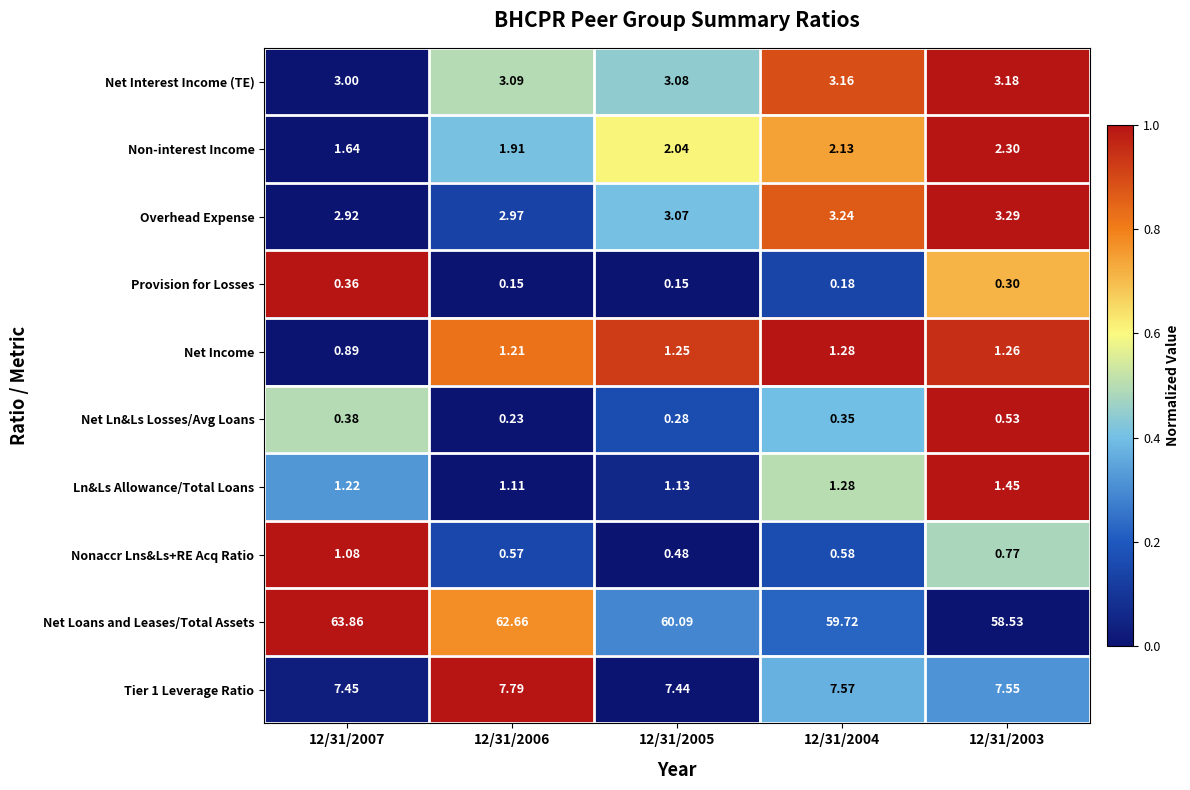

Which series changed the most between 12/31/2005 and 12/31/2004?

Net Loans and Leases/Total Assets